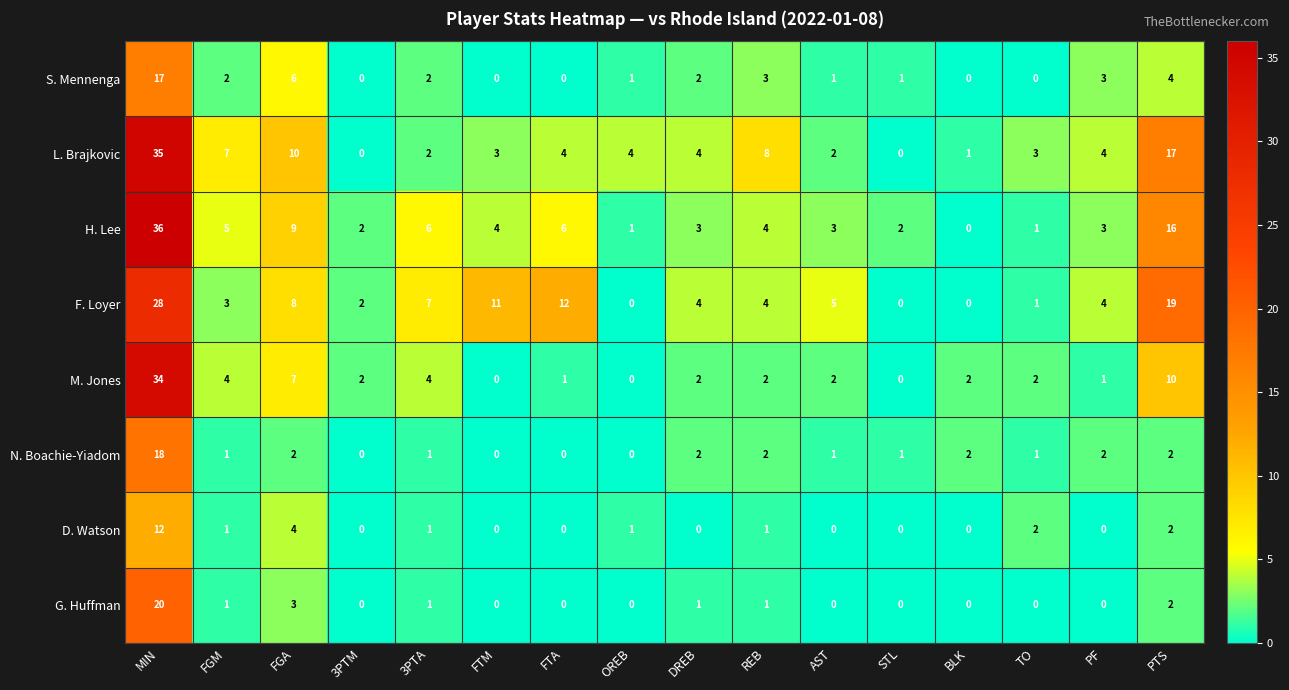

What is the sum of all S. Mennenga values?

42